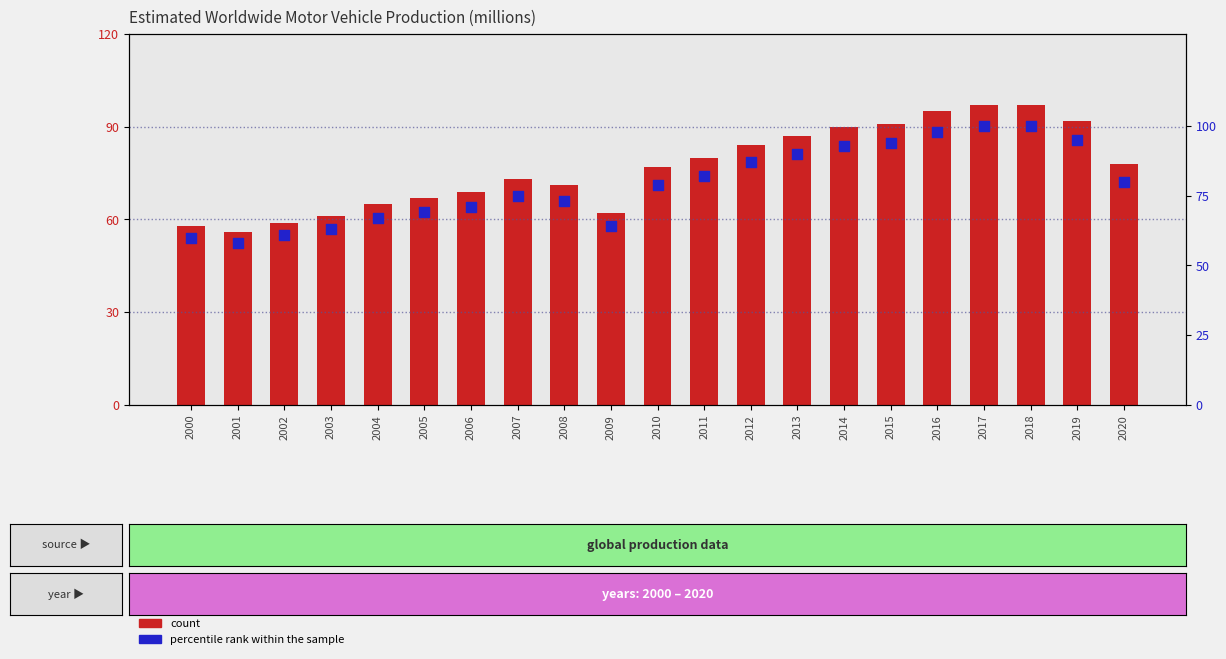

At which category is the sum across all series the highest?

2017